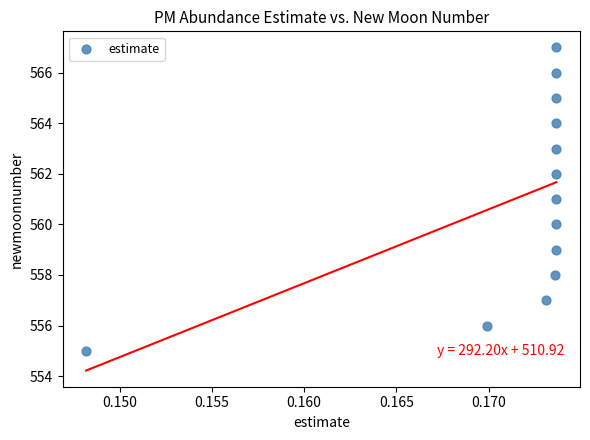

What is the range of Y values (max minus min)?

12